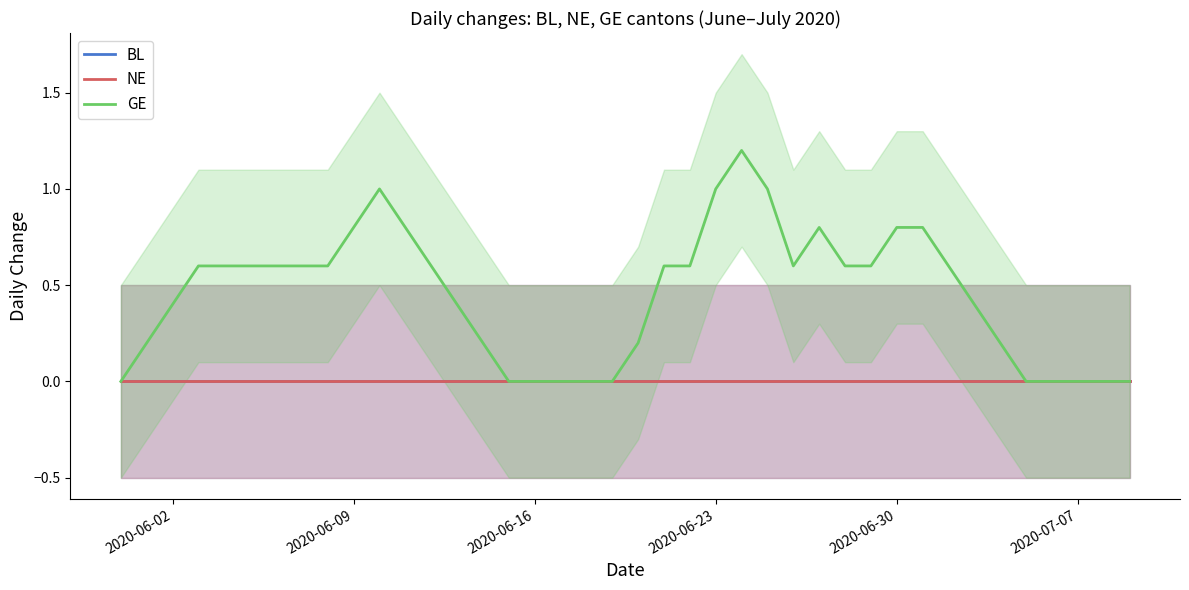

Which series has the largest range (max minus min)?

GE